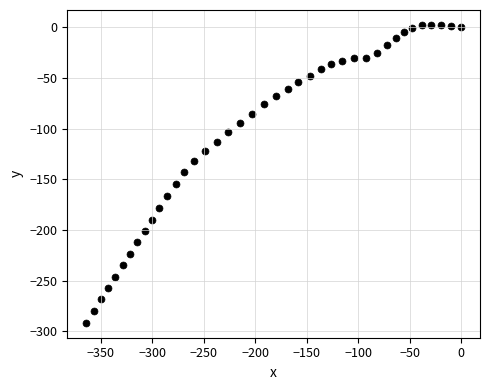

What is the range of Y values (max minus min)?

293.7